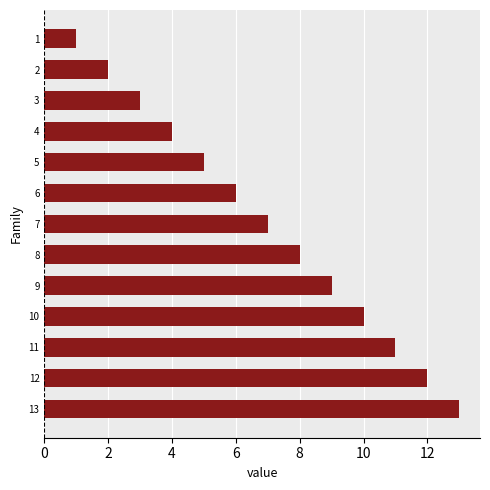

Reading bottom to top, transcribe all the data shown in this chart.

13	12	11	10	9	8	7	6	5	4	3	2	1